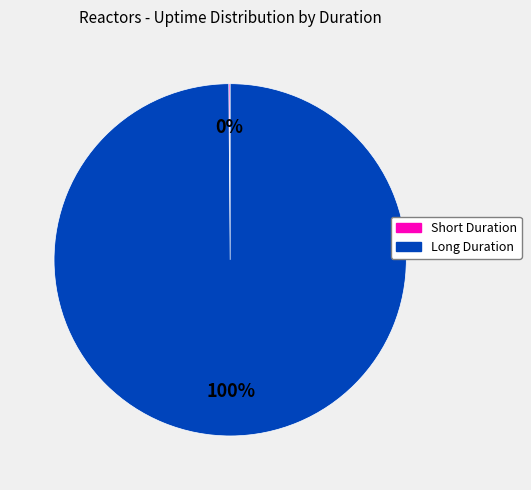

Is there a majority slice in this chart?

Yes